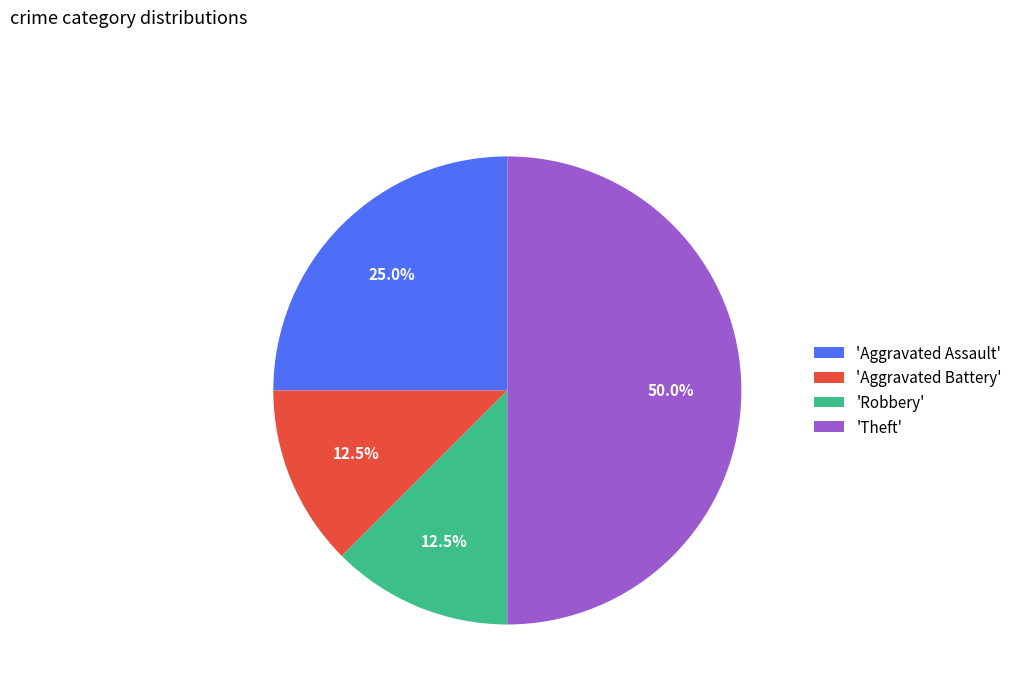

What is the total percentage of 'Theft' and 'Aggravated Battery'?

62.5%